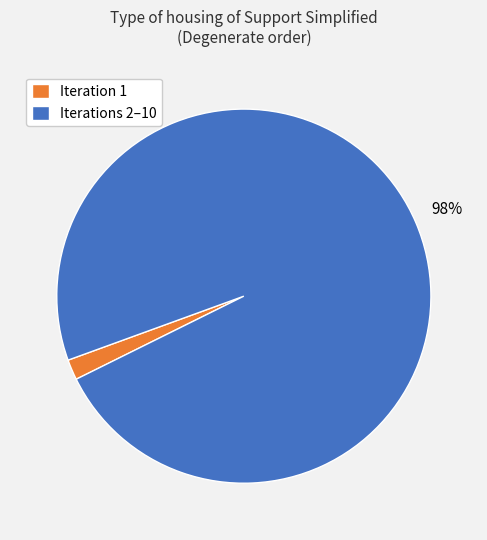

Is there a majority slice in this chart?

Yes